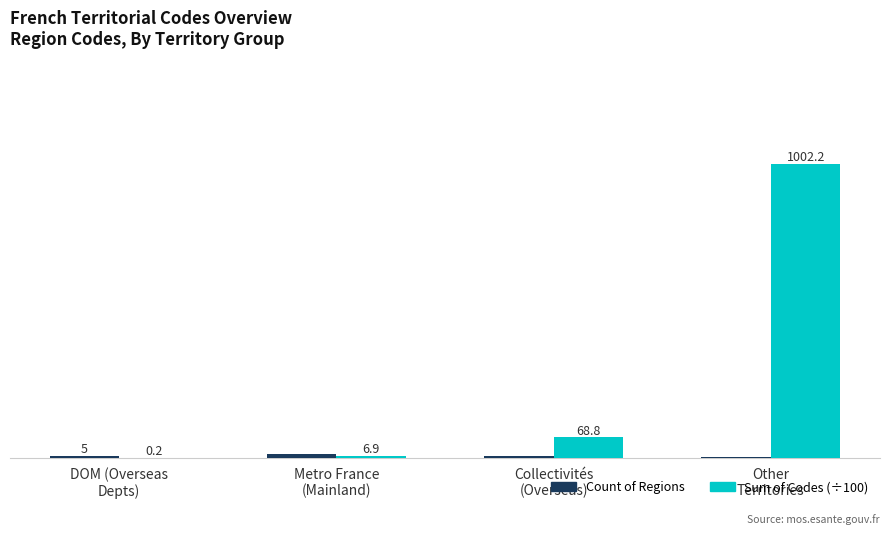

Which series has the largest total across all categories?

Sum of Codes (÷100)